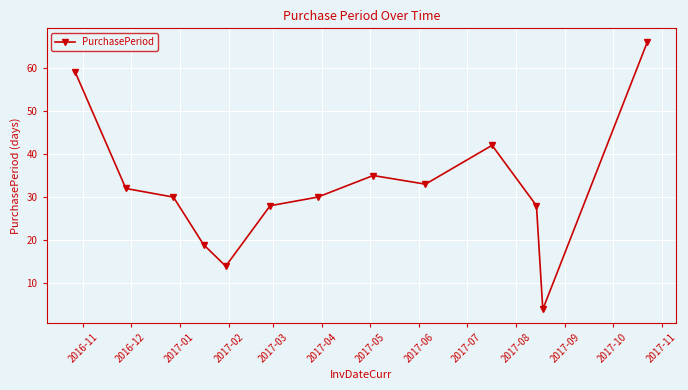

How many data points does each series have?

13